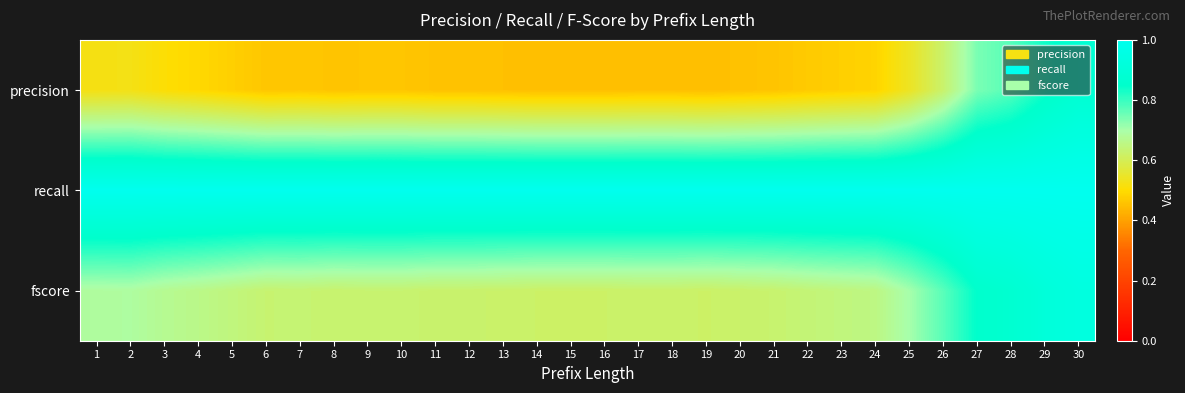

Reading left to right, list all the values displayed in this chart.

precision: 1=0.5	2=0.5	3=0.5	4=0.5	5=0.5	6=0.5	7=0.5	8=0.5	9=0.5	10=0.5	11=0.5	12=0.5	13=0.5	14=0.5	15=0.5	16=0.5	17=0.5	18=0.5	19=0.4	20=0.5	21=0.5	22=0.5	23=0.5	24=0.5	25=0.5	26=0.6	27=0.7	28=0.8	29=0.8	30=0.9
recall: 1=1.0	2=1.0	3=1.0	4=1.0	5=1.0	6=1.0	7=1.0	8=1.0	9=1.0	10=1.0	11=1.0	12=1.0	13=1.0	14=1.0	15=1.0	16=1.0	17=1.0	18=1.0	19=1.0	20=1.0	21=1.0	22=1.0	23=1.0	24=1.0	25=1.0	26=1.0	27=1.0	28=1.0	29=1.0	30=1.0
fscore: 1=0.7	2=0.7	3=0.7	4=0.7	5=0.6	6=0.6	7=0.6	8=0.6	9=0.6	10=0.6	11=0.6	12=0.6	13=0.6	14=0.6	15=0.6	16=0.6	17=0.6	18=0.6	19=0.6	20=0.6	21=0.6	22=0.6	23=0.6	24=0.7	25=0.7	26=0.8	27=0.9	28=0.9	29=0.9	30=0.9